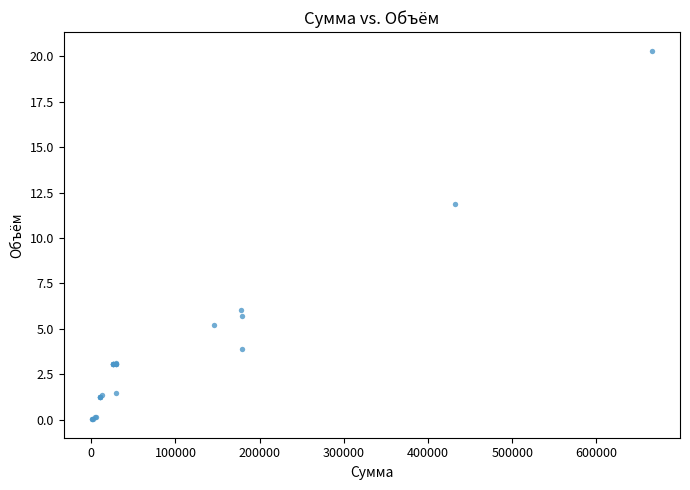

What Y value in the scatter plot is closest to 10?

11.9